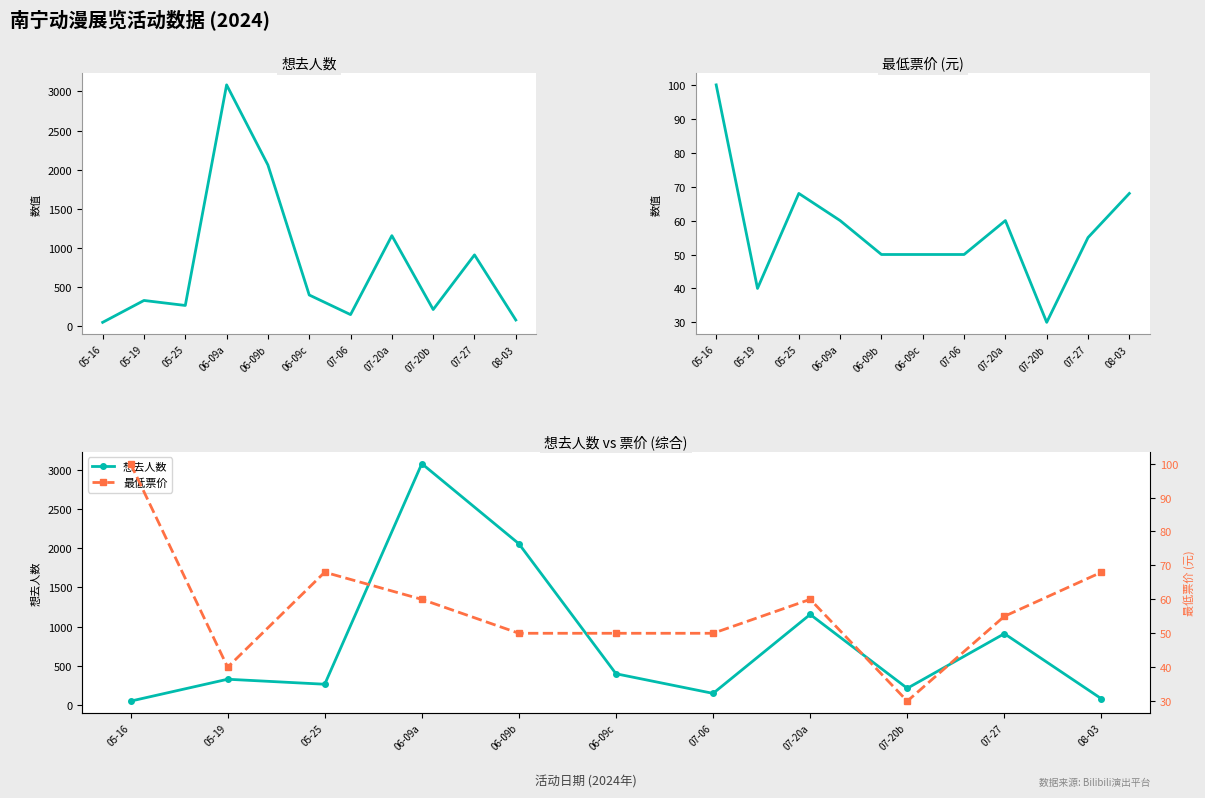

Which series has the widest spread of values?

想去人数